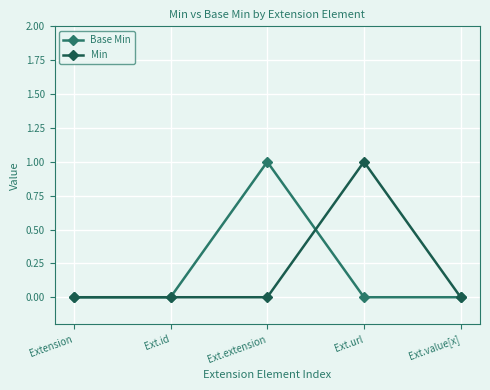

The value of Base Min at Ext.url is 0. True or false?

True